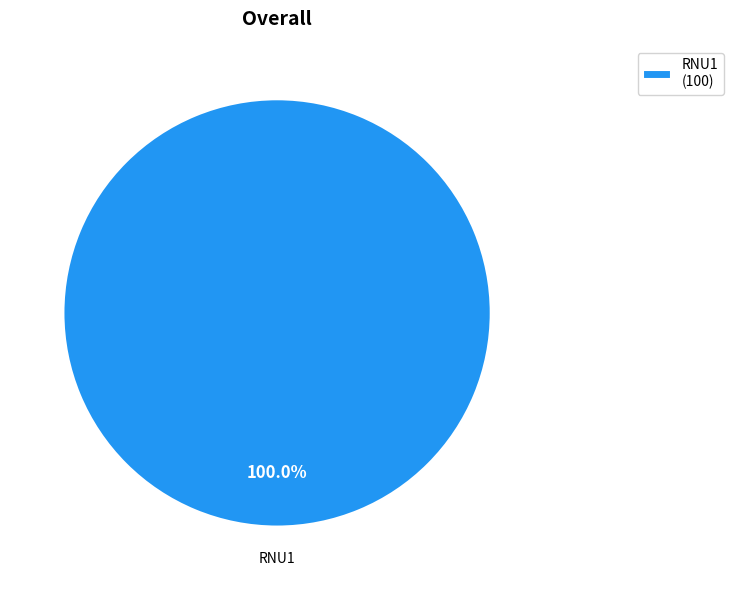

Is RNU1 (100) the majority of the pie?

Yes